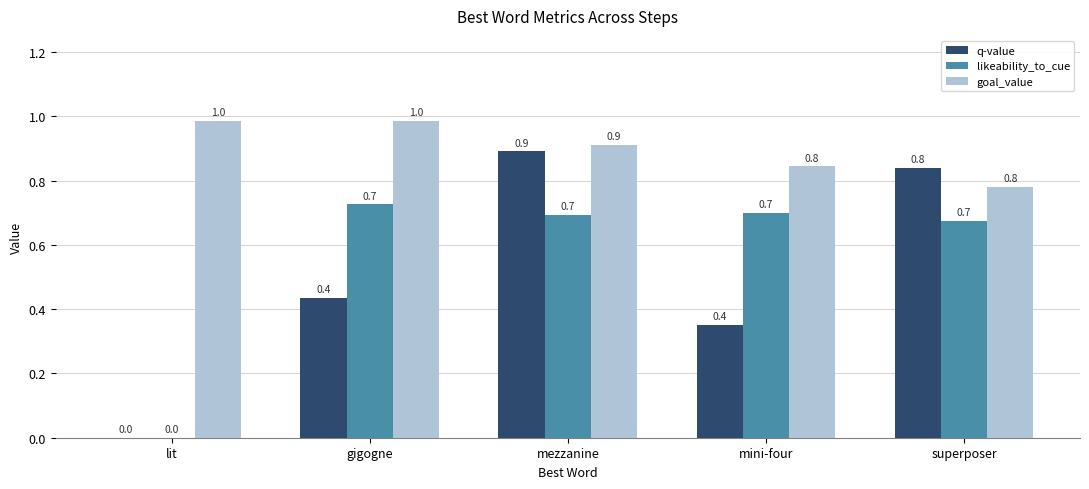

How many categories are shown in the chart?

5